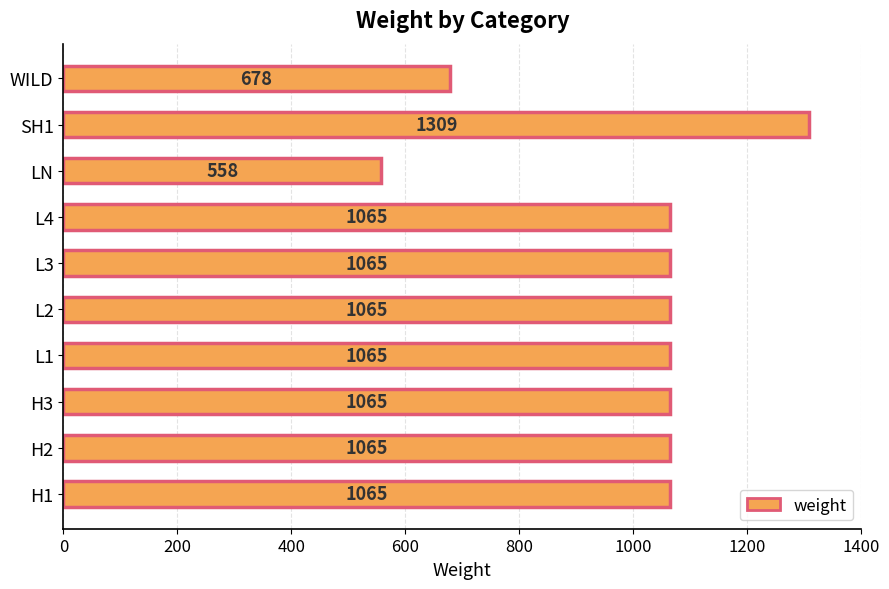

Is it true that the value at WILD is 678?

True